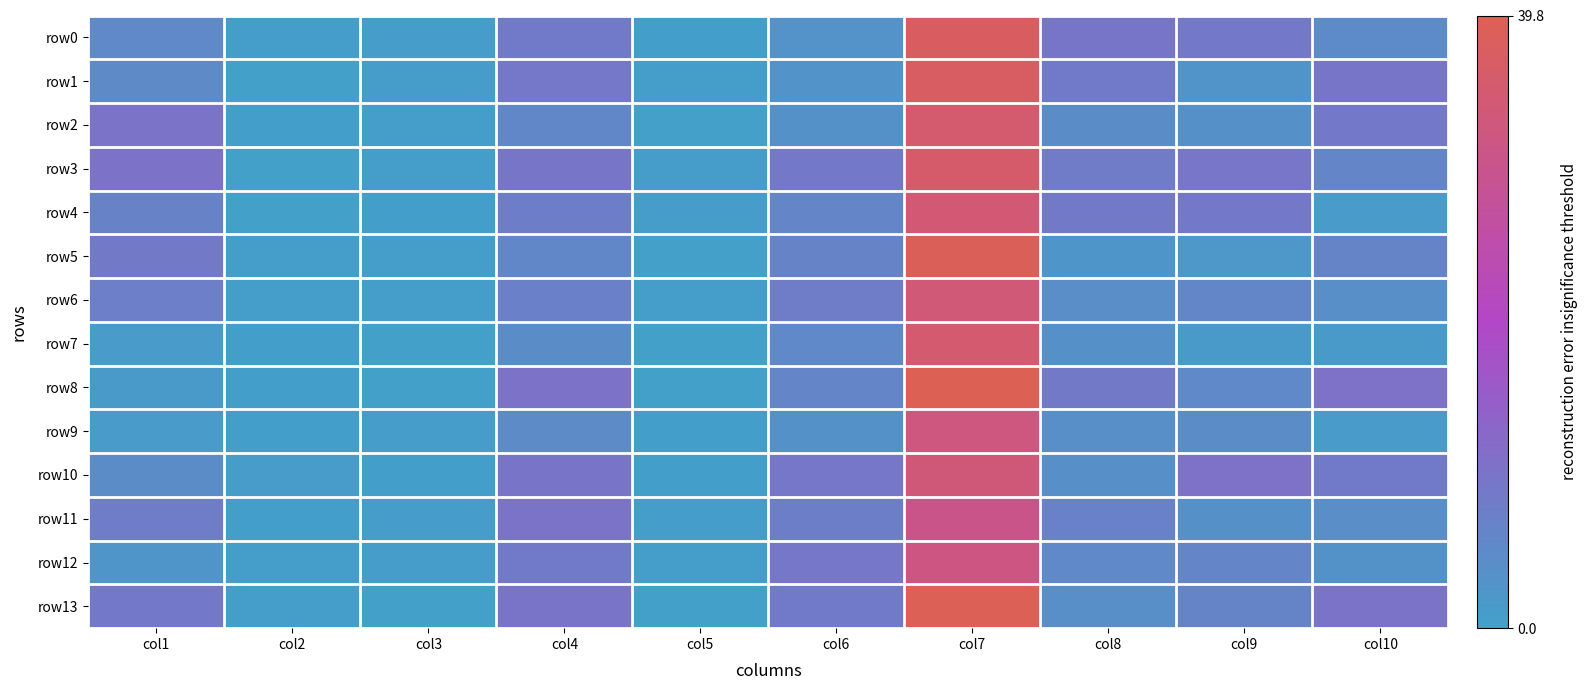

Which series has the largest total across all categories?

row3